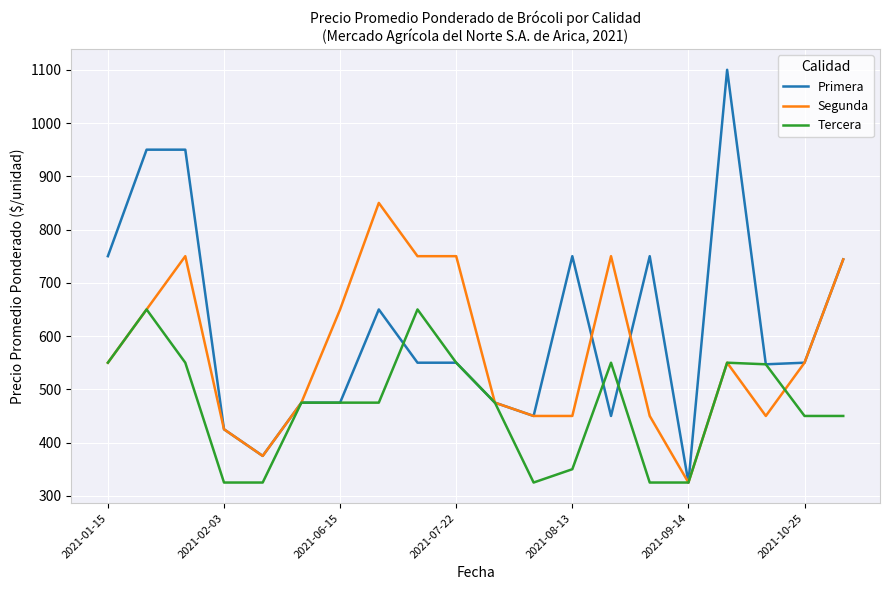

Which series has the widest spread of values?

Primera